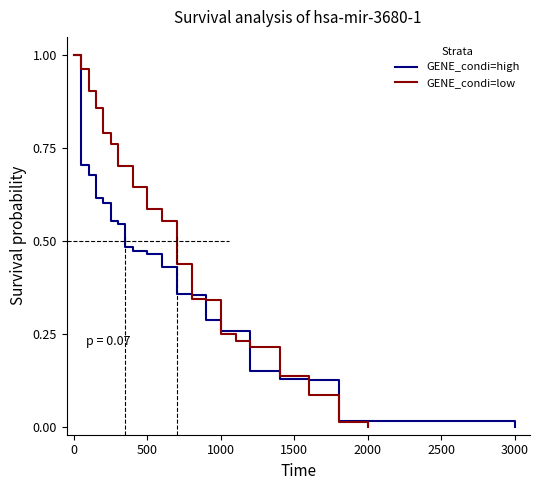

The GENE_condi=high series shows 0.0 at 3000. True or false?

True